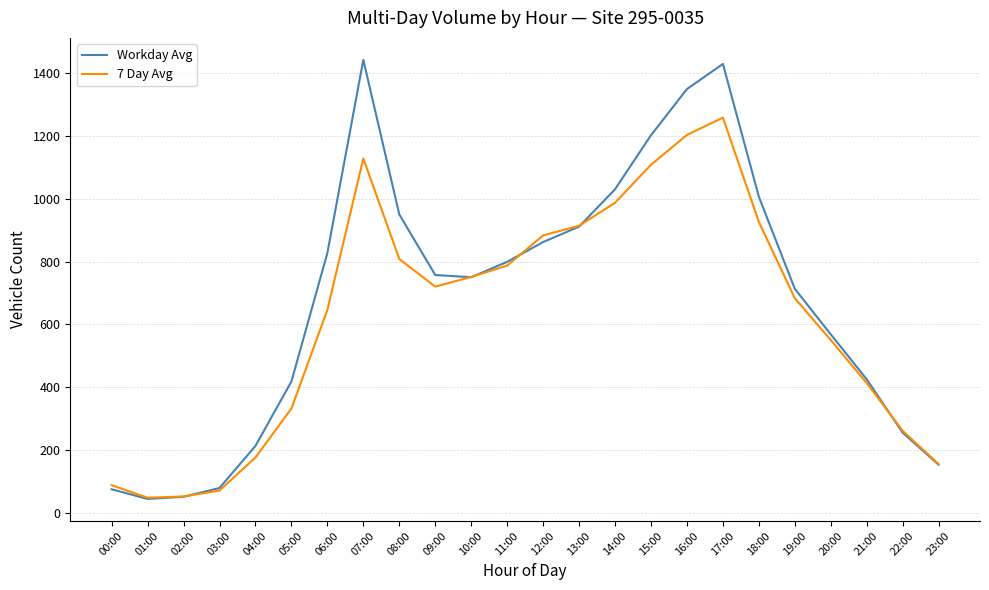

What is the average value of the Workday Avg series?

680